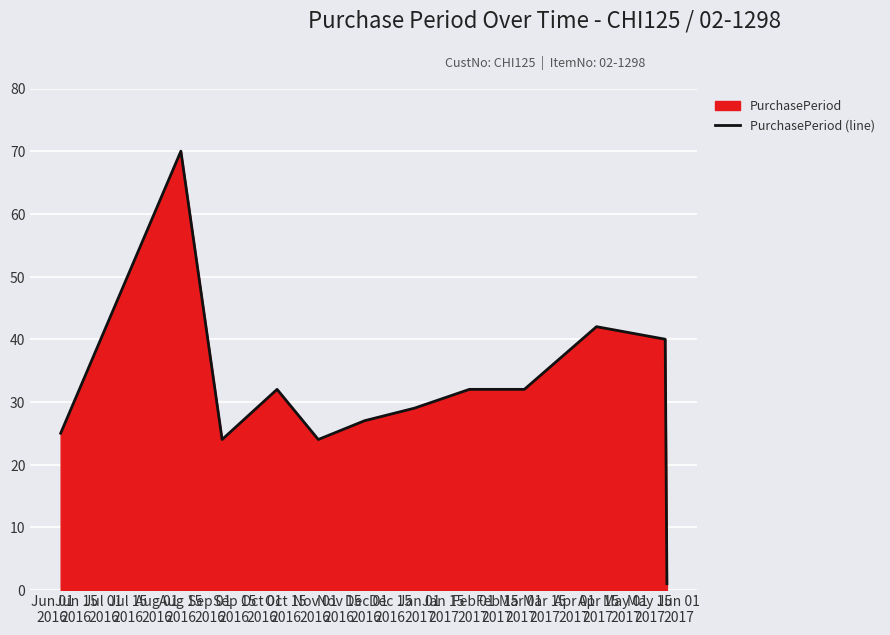

What is the maximum value shown in the chart?

70